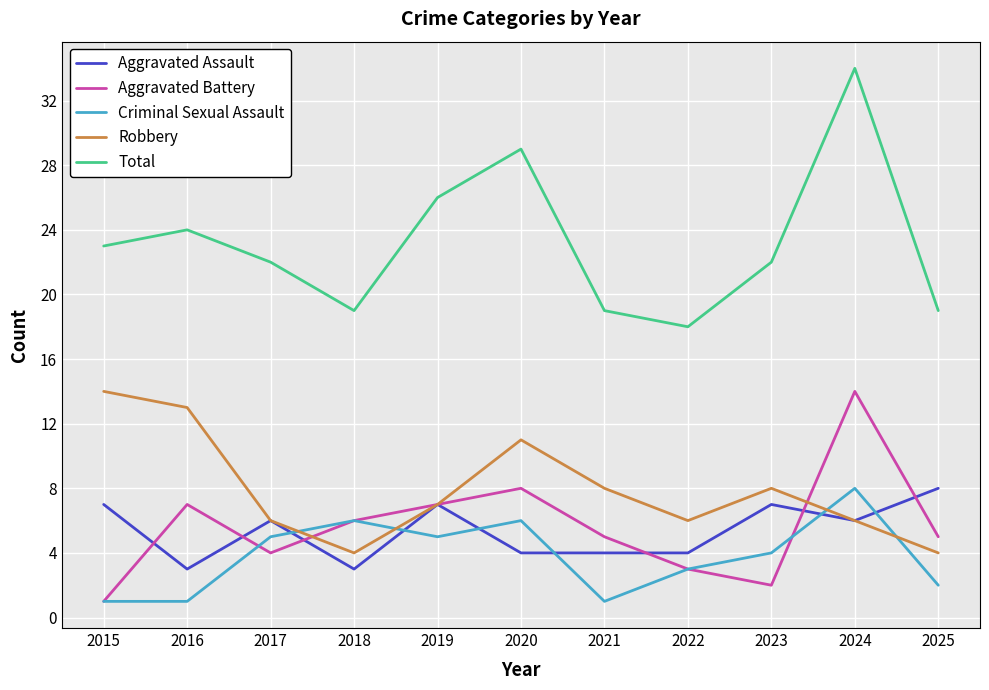

What is the sum of the Robbery values at 2017 and 2020?

17